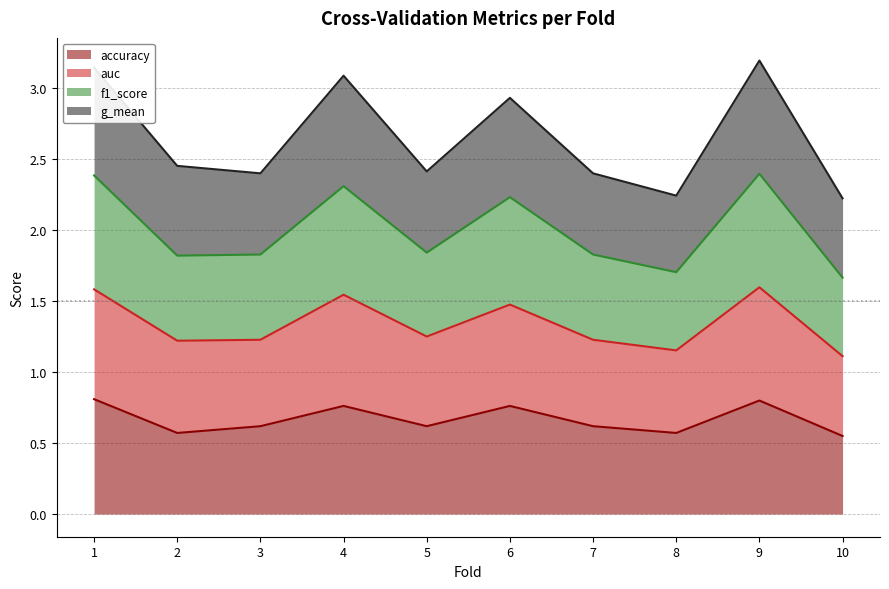

True or false: accuracy has a value of 0.6 at 2.

True